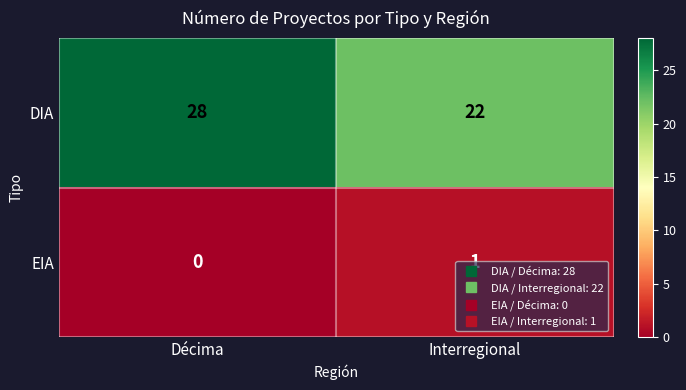

True or false: EIA has a value of 1 at Interregional.

True